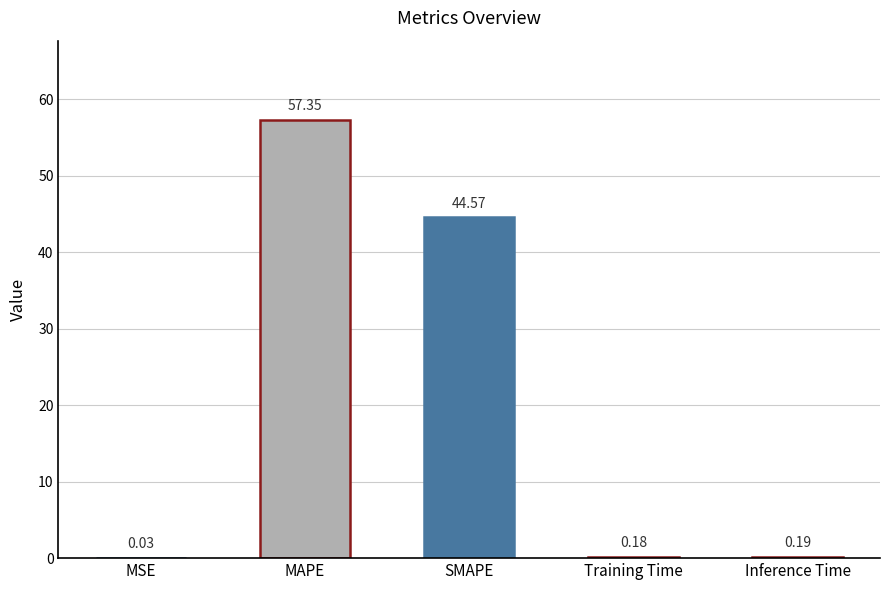

What is the change in value from MAPE to SMAPE?

-12.8